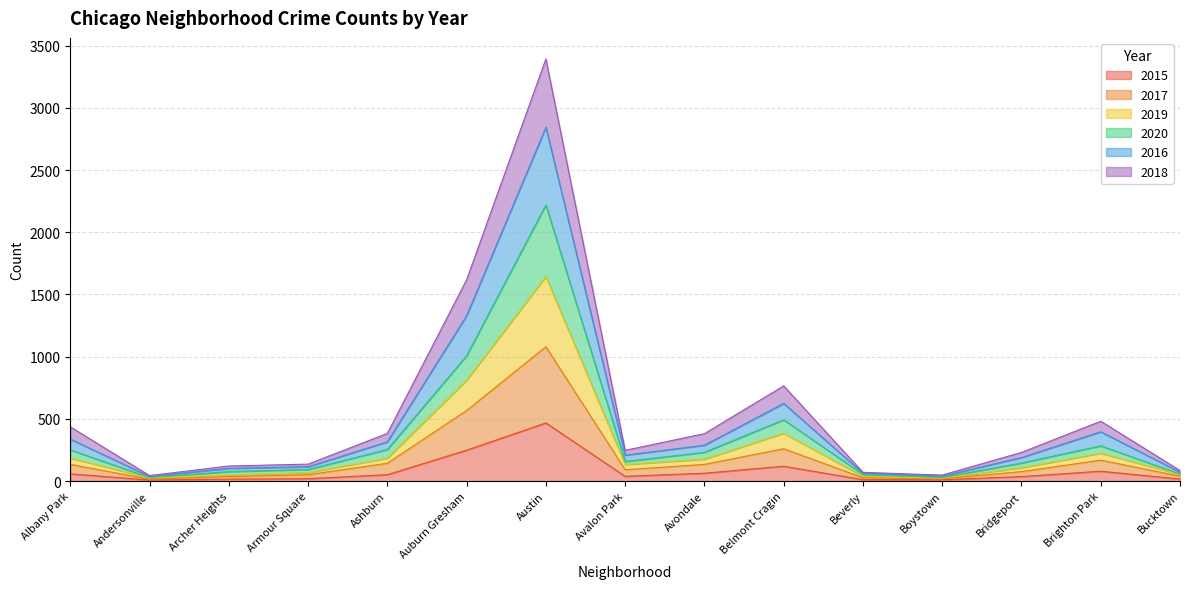

In 2015, how many points are lower than both neighbors (excluding endpoints)?

3